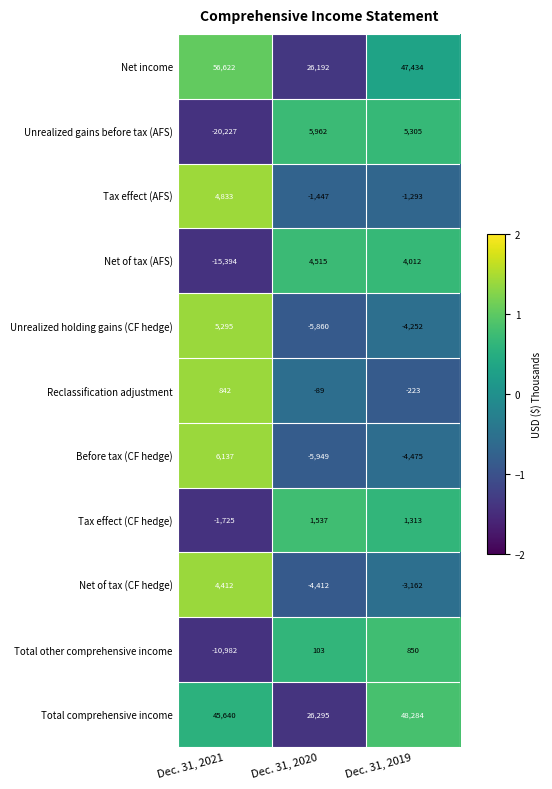

At which label is Net income closest to 41407?

Dec. 31, 2019